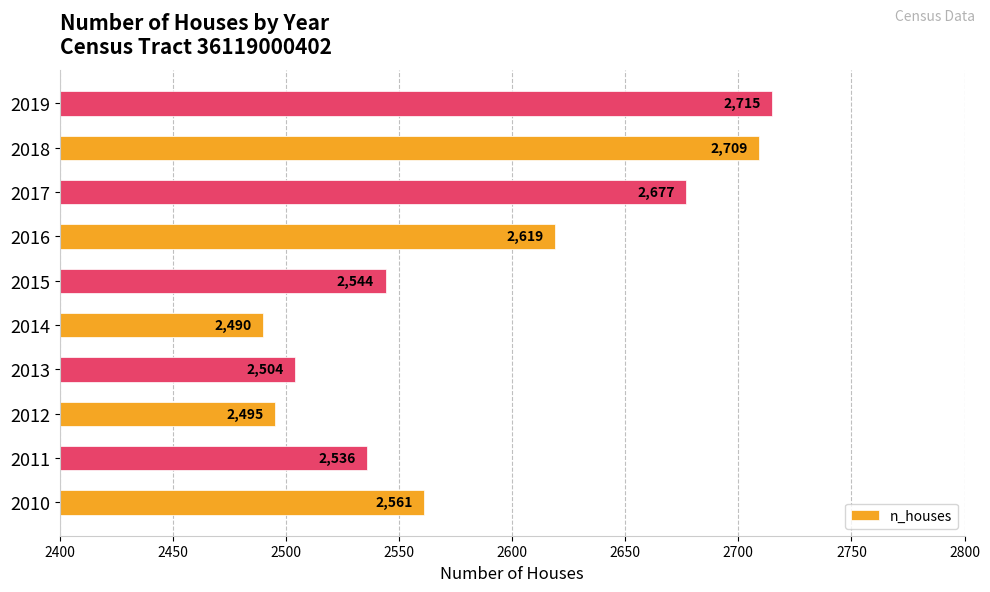

The chart shows a value of 2504 at 2013. True or false?

True